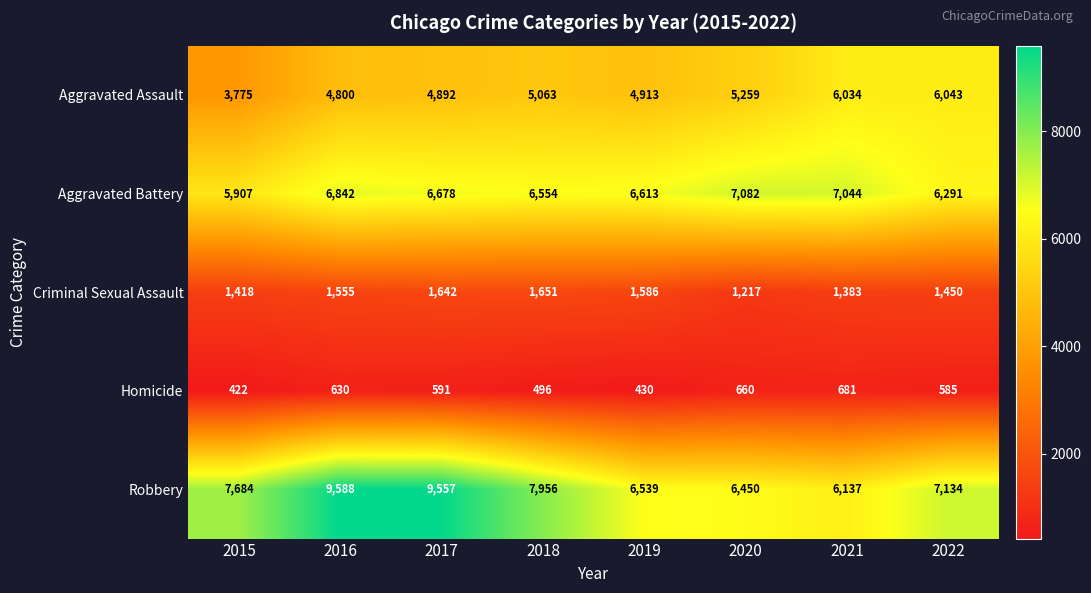

Is it true that Aggravated Battery equals 3191 at 2020?

False